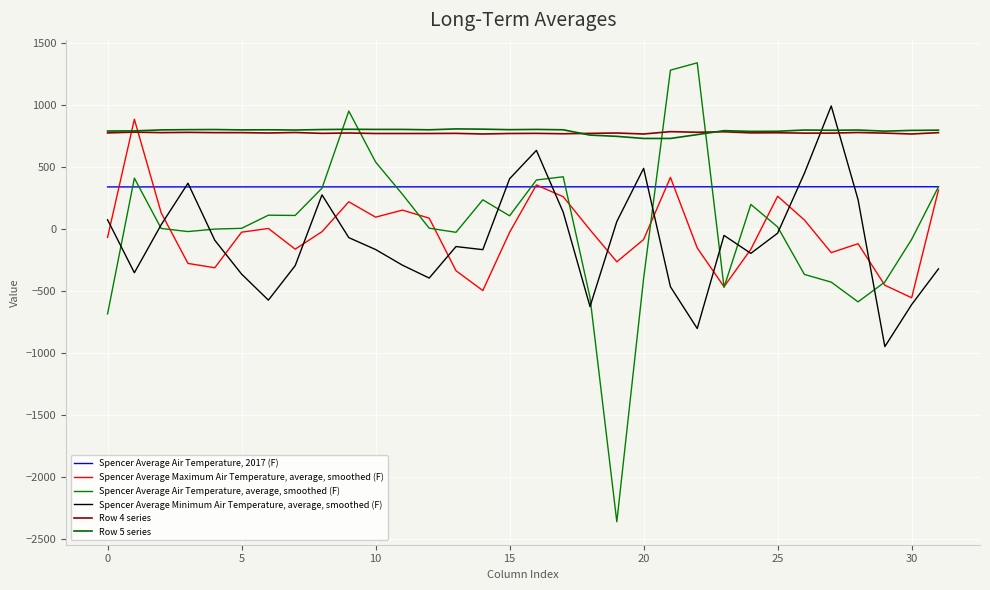

Does the chart have visible grid lines?

Yes